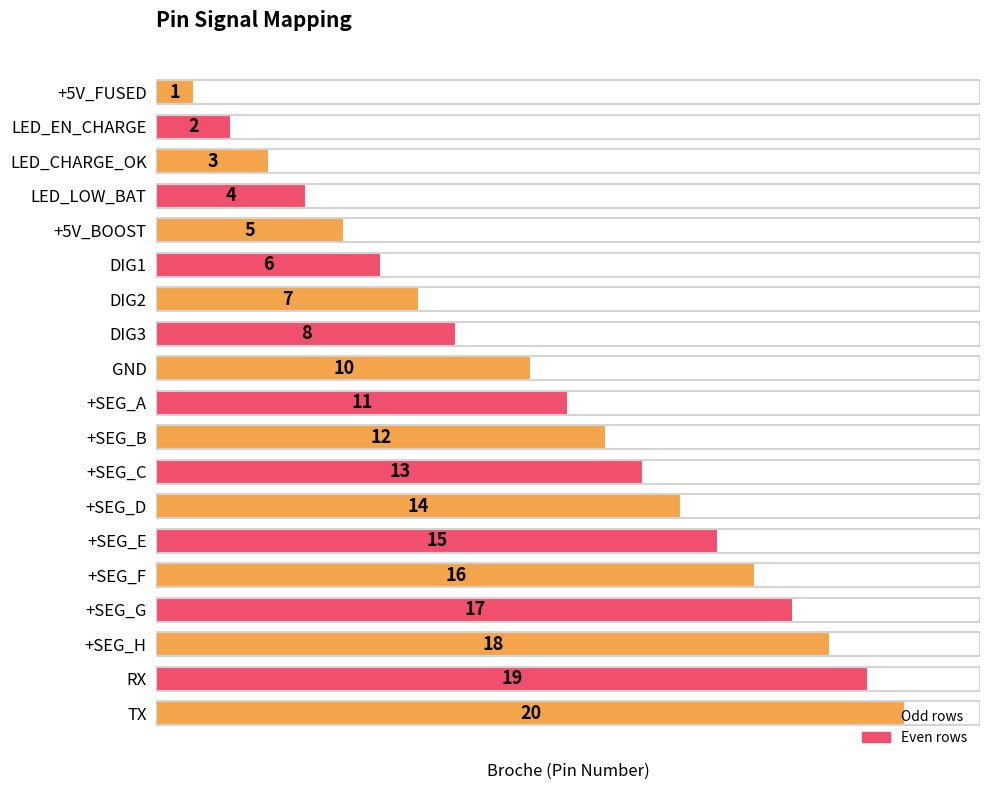

The chart shows a value of 2 at +5V_FUSED. True or false?

False